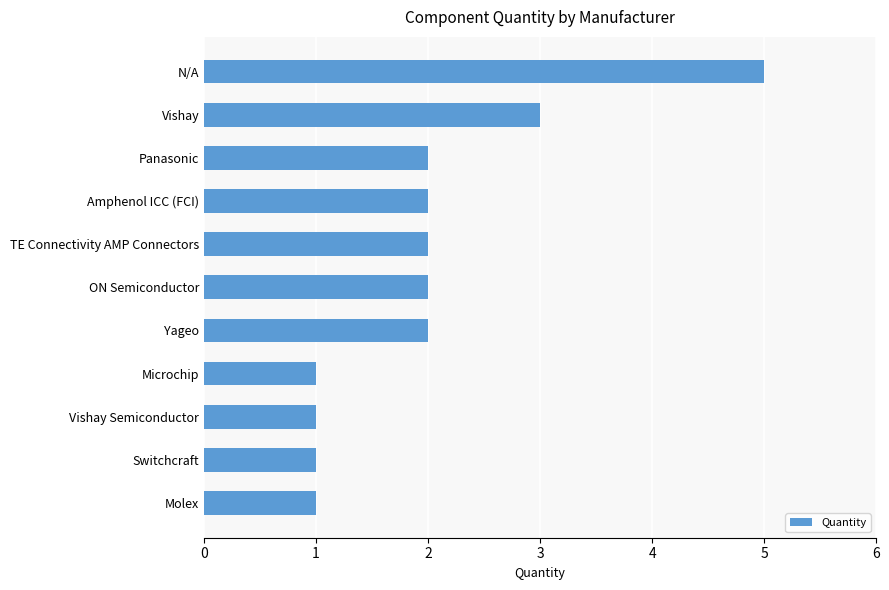

What is the change in value from Microchip to TE Connectivity AMP Connectors?

+1